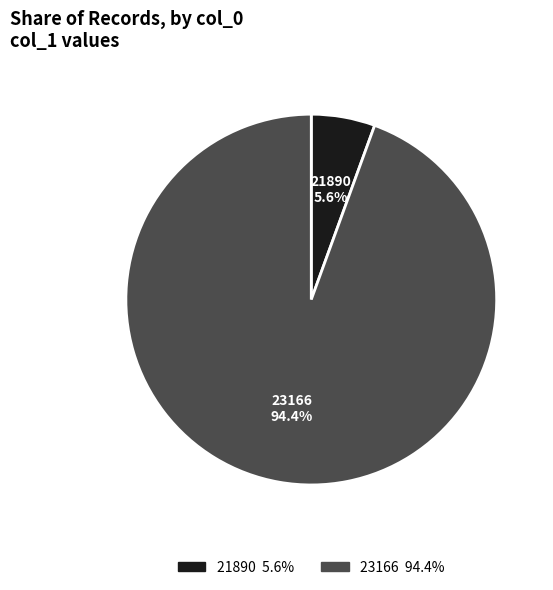

To the nearest percent, what portion does 21890 represent?

6%